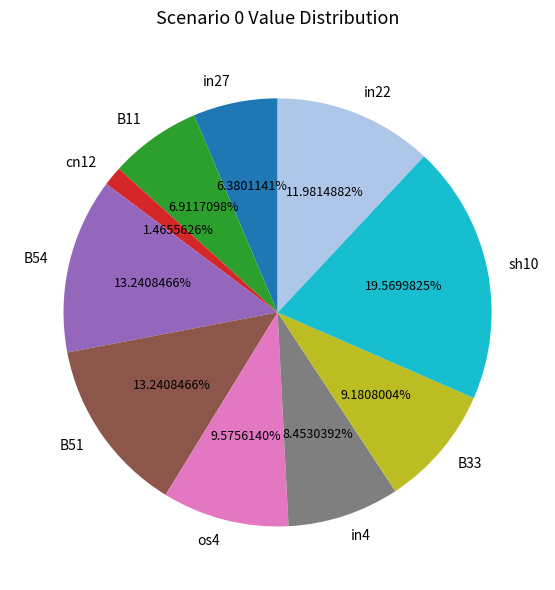

What percentage do B11 and cn12 together represent?

8.4%